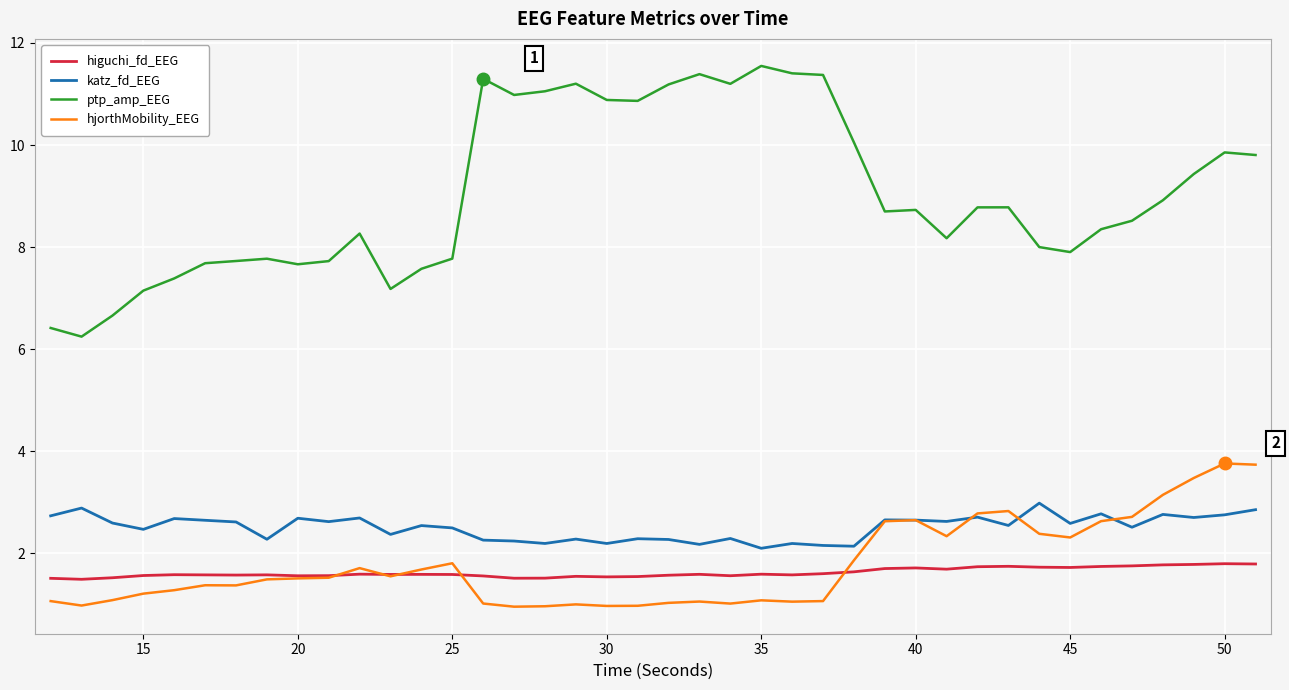

List the series in order of their peak value, lowest first.

higuchi_fd_EEG, katz_fd_EEG, hjorthMobility_EEG, ptp_amp_EEG